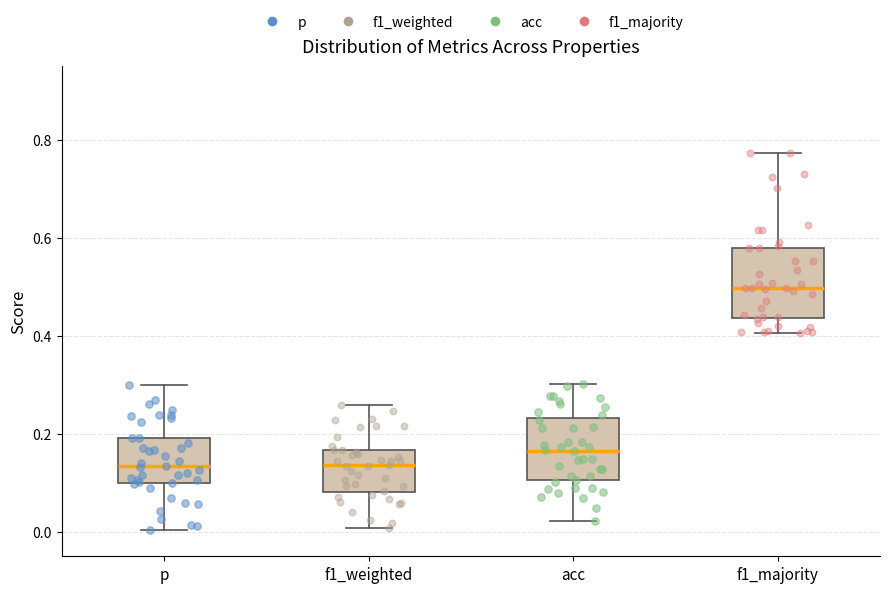

Reading left to right, read every box against the y-axis: the position of its median line, the range the box covers, and the ends of its whiskers. The values are not printed on the chart, so give them approximately, as read against the axis.

p: median 0.14, box 0.10 to 0.20, whiskers 0.00 to 0.30
f1_weighted: median 0.14, box 0.08 to 0.16, whiskers 0.00 to 0.26
acc: median 0.16, box 0.10 to 0.24, whiskers 0.02 to 0.30
f1_majority: median 0.50, box 0.44 to 0.58, whiskers 0.40 to 0.78